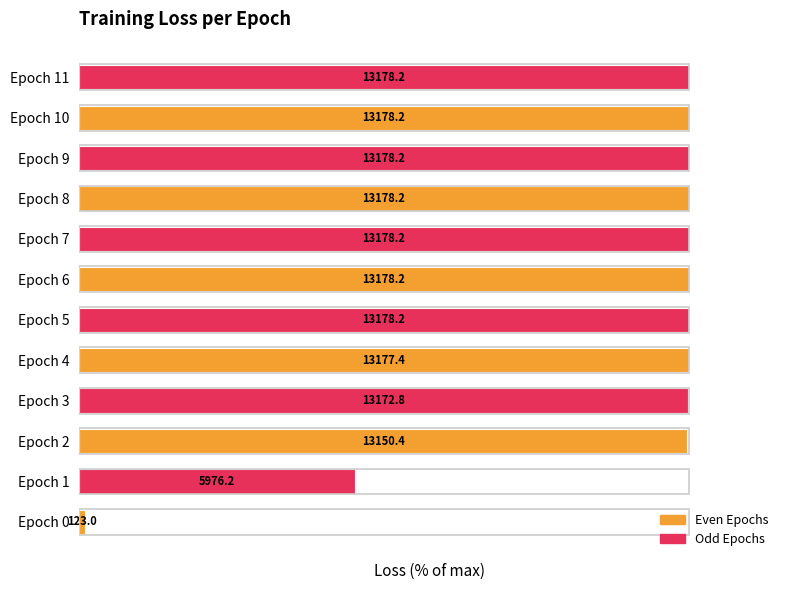

Are the bars horizontal?

Yes